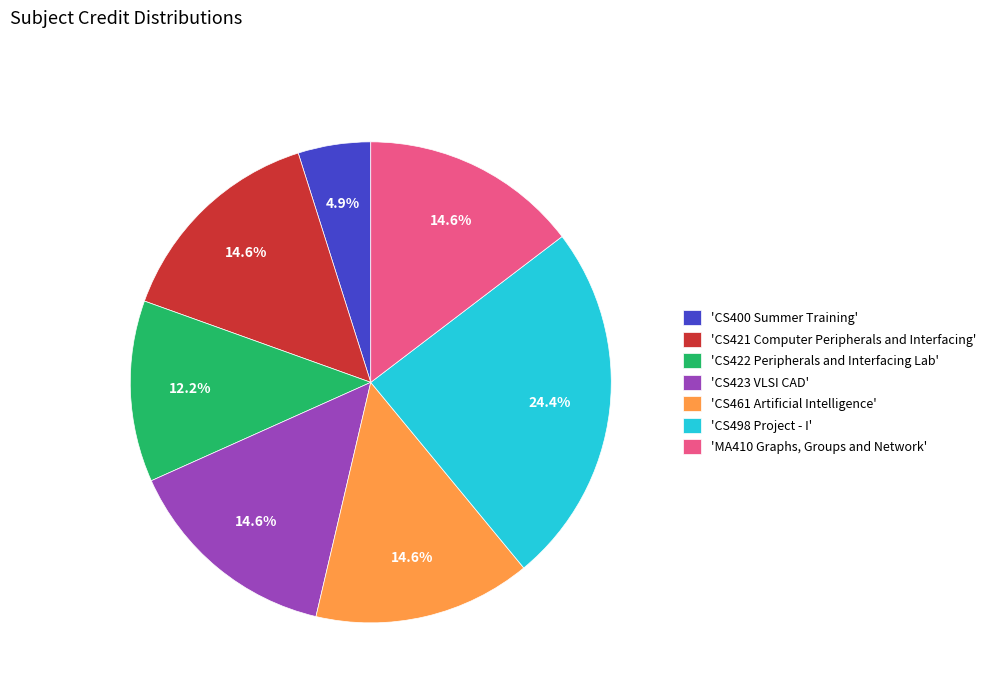

Approximately how many times larger is the value at 'CS423 VLSI CAD' compared to 'CS498 Project - I'?

0.6